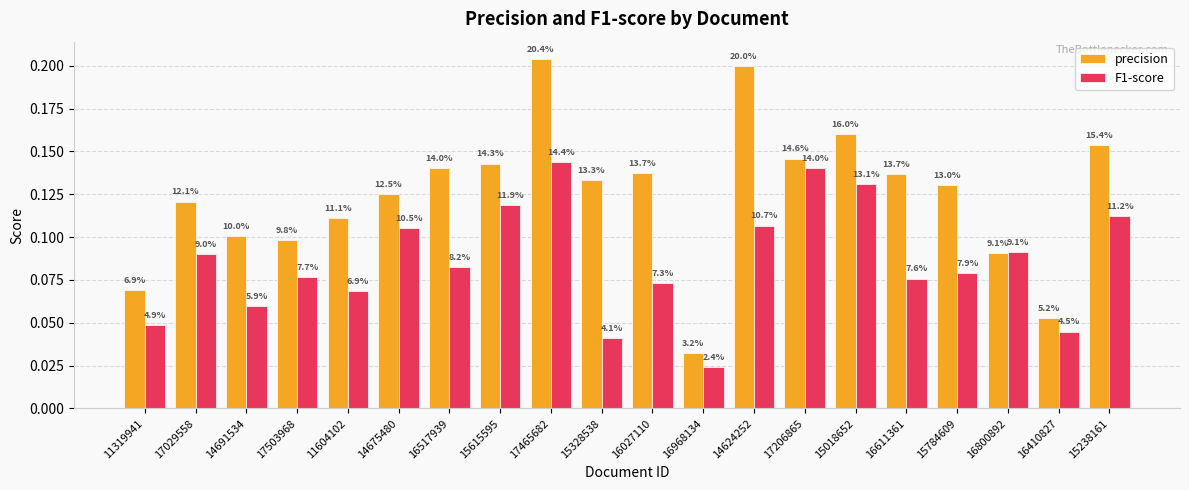

List the series in order of their peak value, highest first.

precision, F1-score